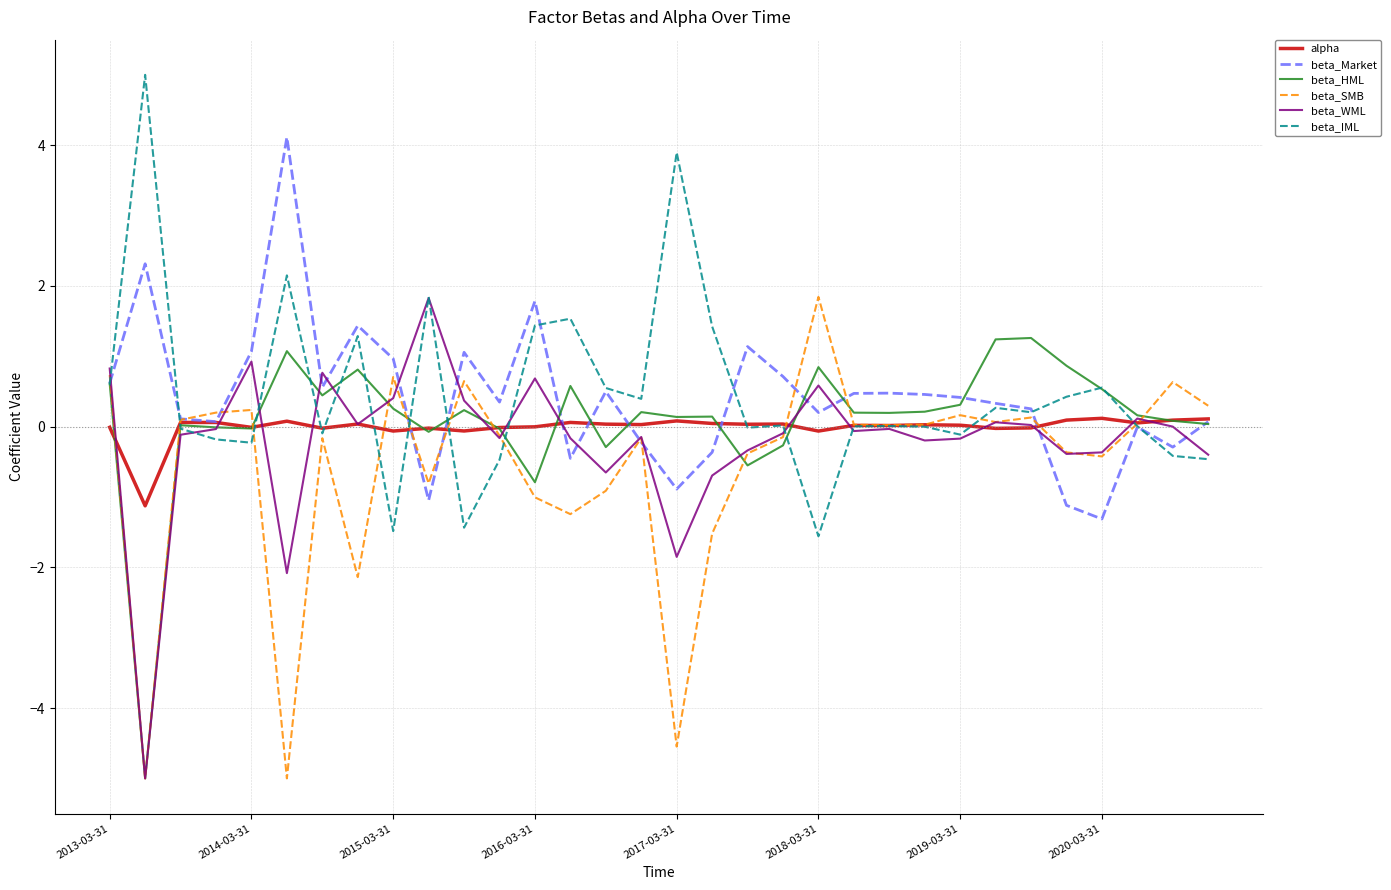

What is the sum of all beta_HML values?

3.4